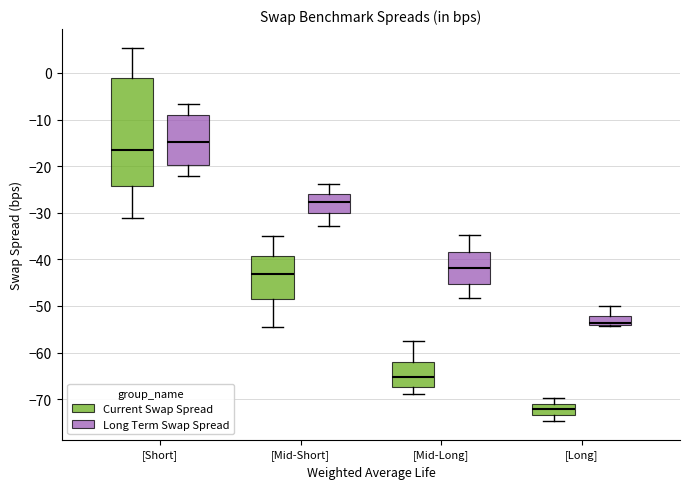

Where does the upper whisker of the box for [Long] (Long Term Swap Spread) end on the y-axis? The values are not printed on the chart, so give them approximately, as read against the axis.

-50